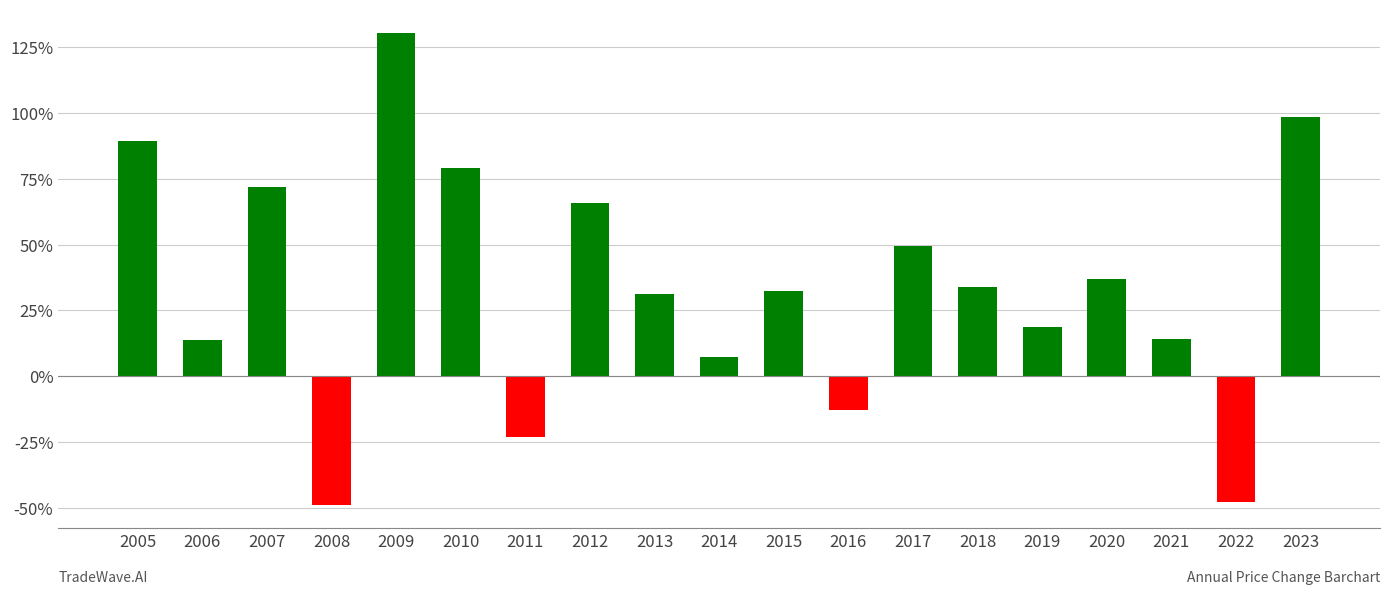

Which category has the highest value in the Loss series?

2005